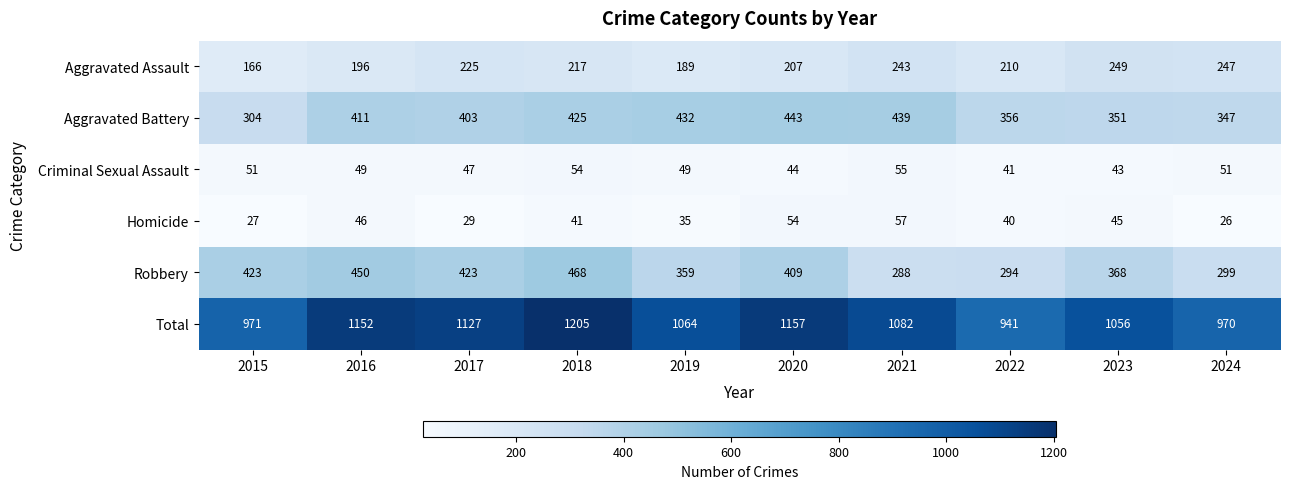

What is the highest value of the Aggravated Battery series?

443